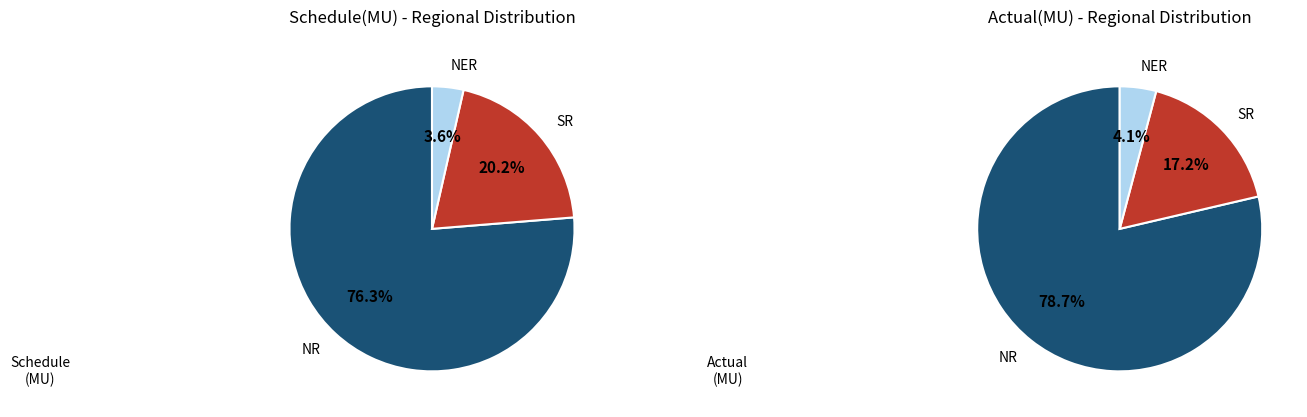

Between NER and SR, which is larger?

SR